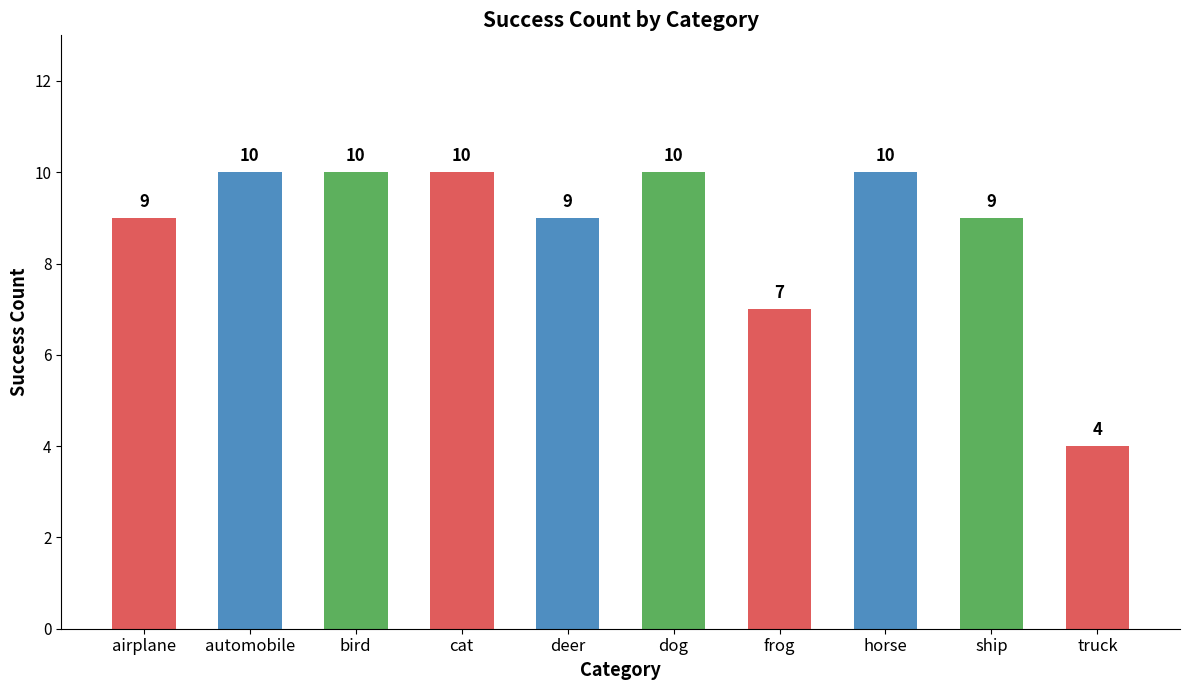

What is the smallest value displayed?

4